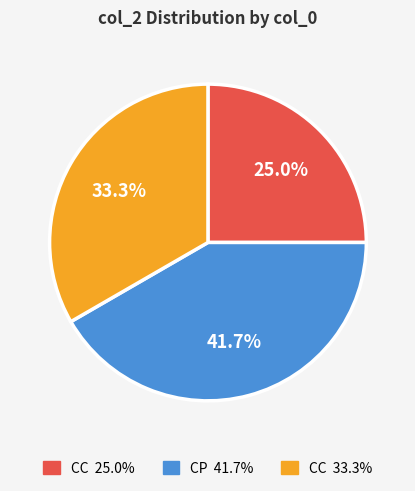

Is there any slice that represents more than half of the pie?

No